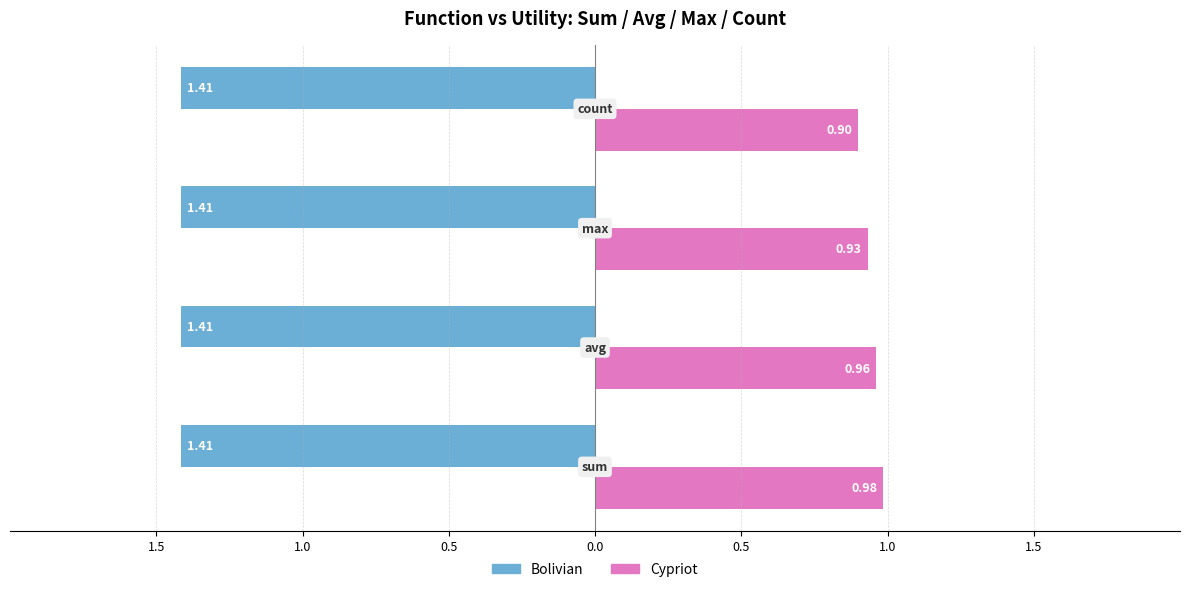

What are all the series names shown in the legend?

Bolivian, Cypriot